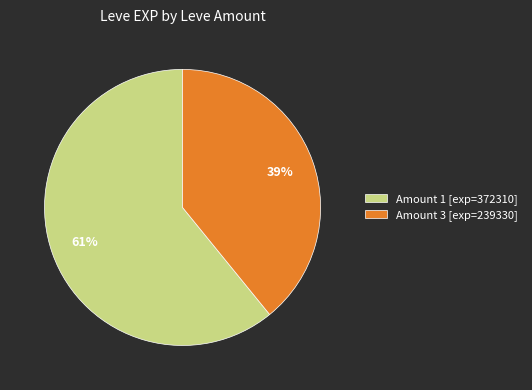

To the nearest percent, what is the difference between the largest and smallest slice percentages?

22%